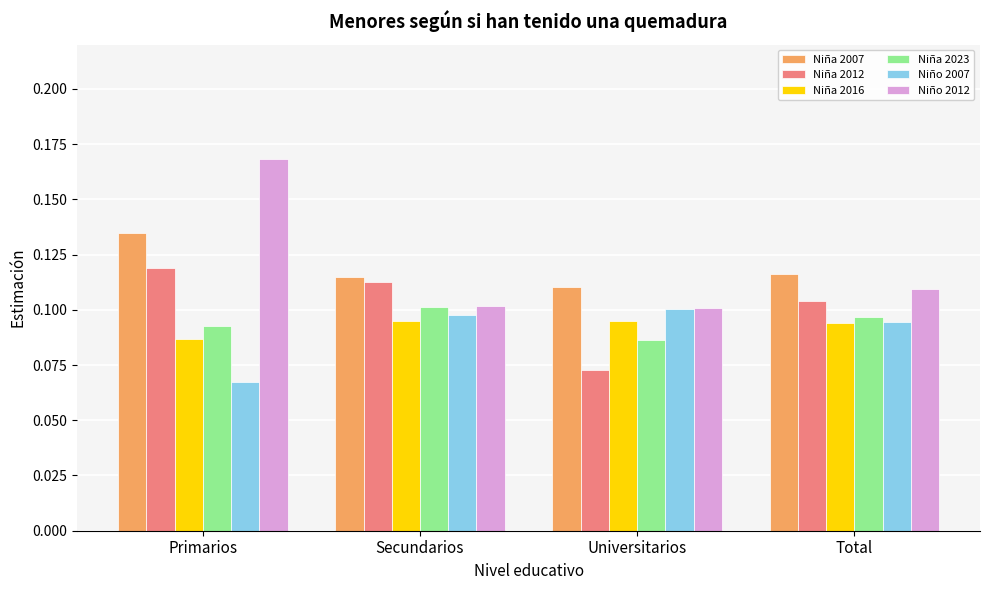

What is the total value across all series at Universitarios?

0.6